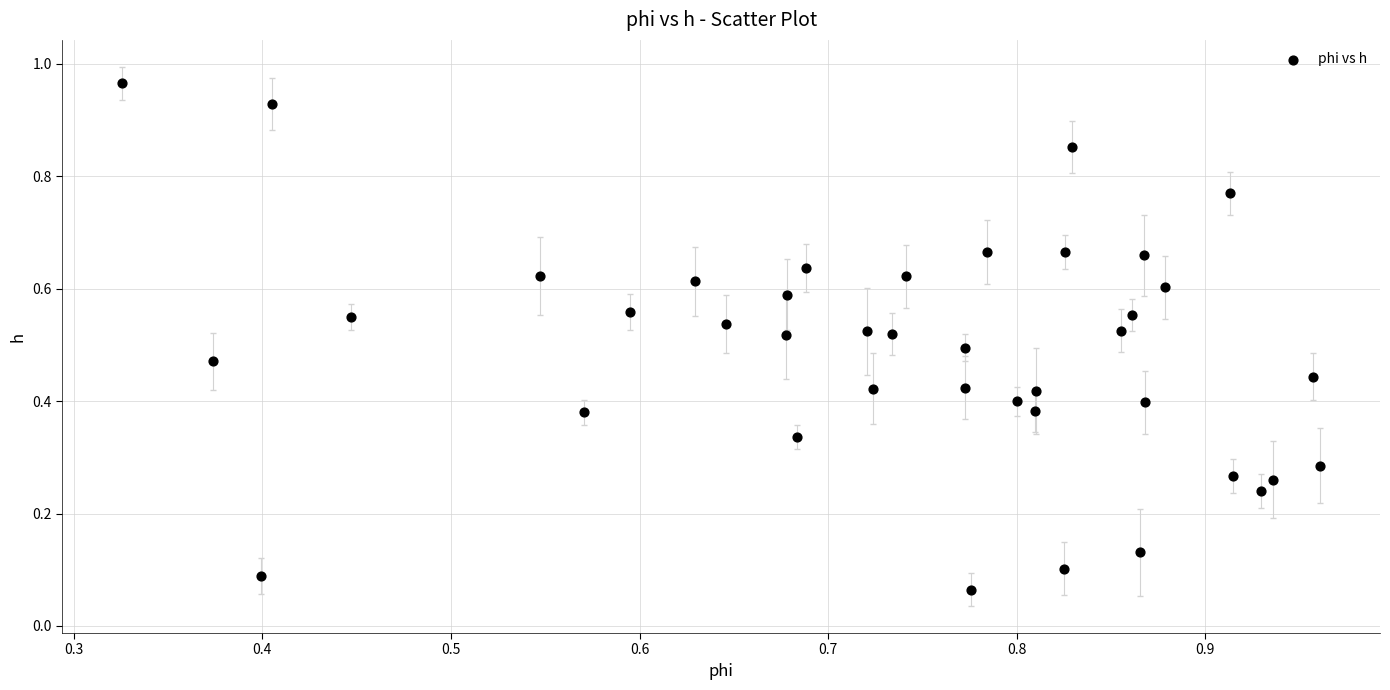

Count the number of points in this scatter plot.

40